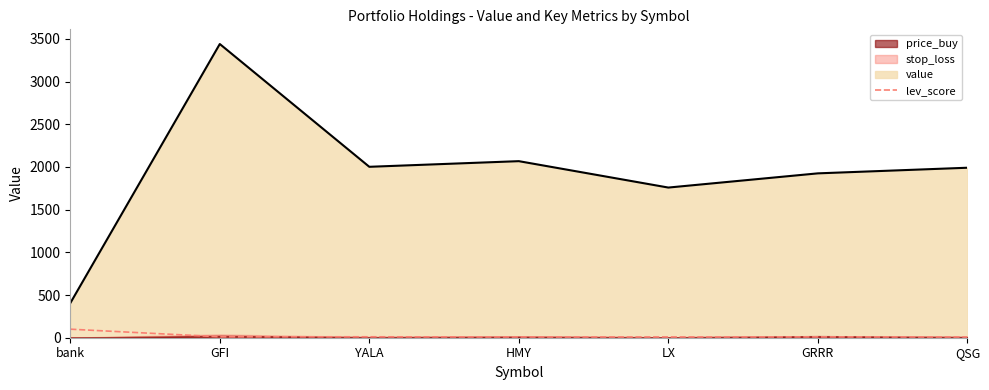

The value at GFI is 11.0. True or false?

True